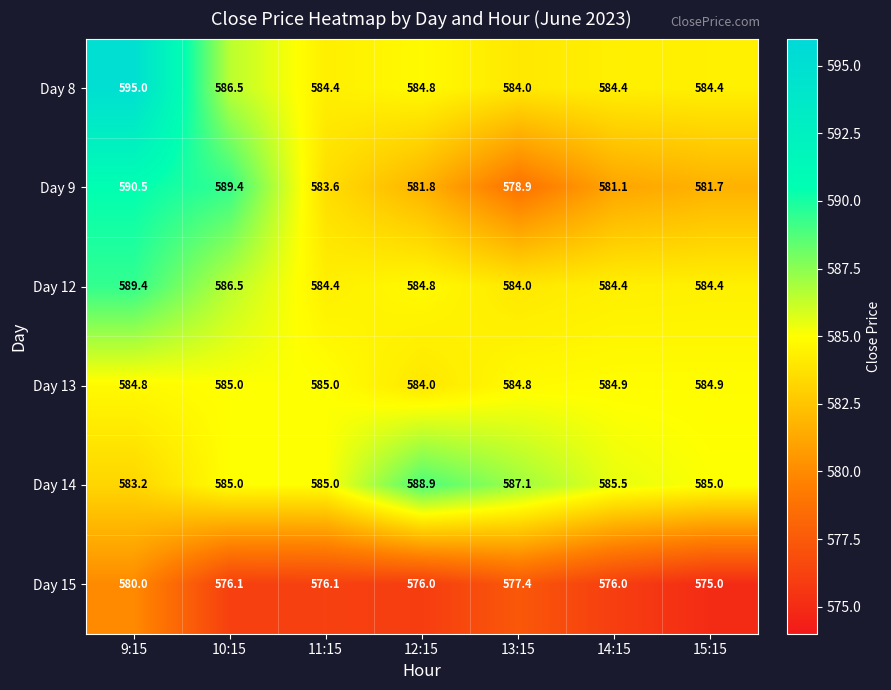

What is the total value across all series at 11:15?

3498.5